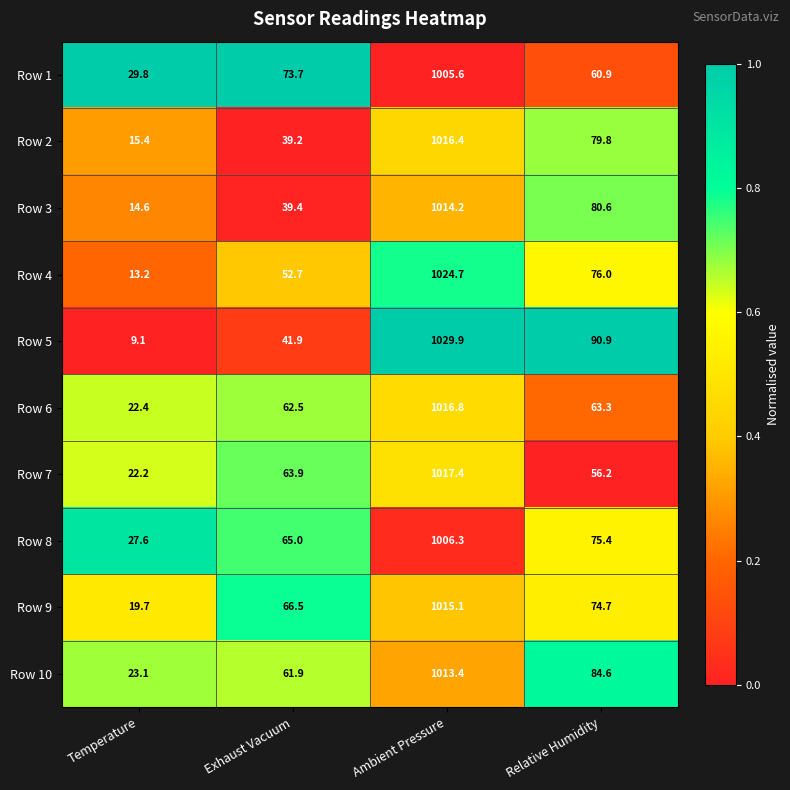

Which label corresponds to the largest value in the chart?

Ambient Pressure